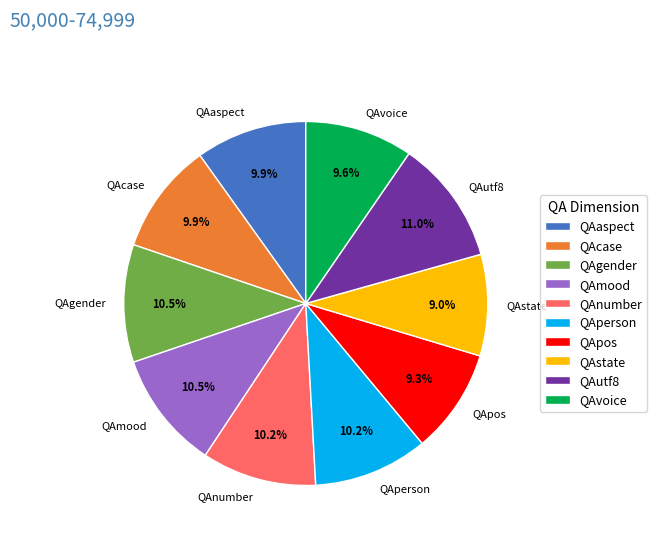

Does any single category account for the majority?

No